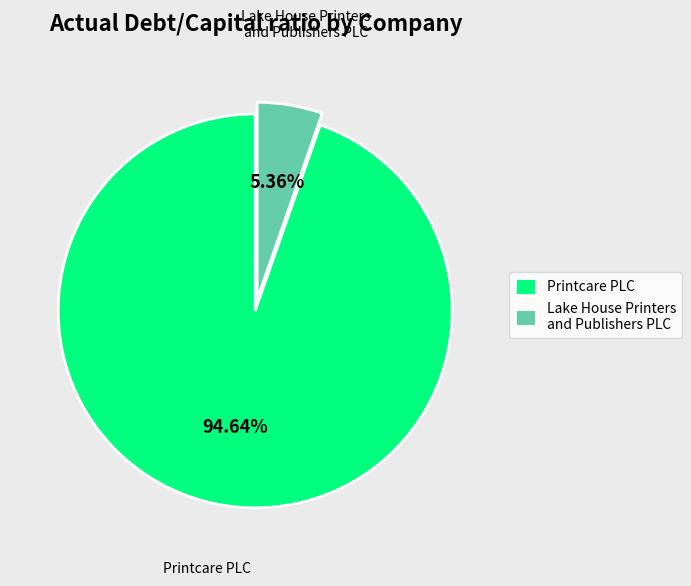

Does Printcare PLC represent more than half of the total?

Yes